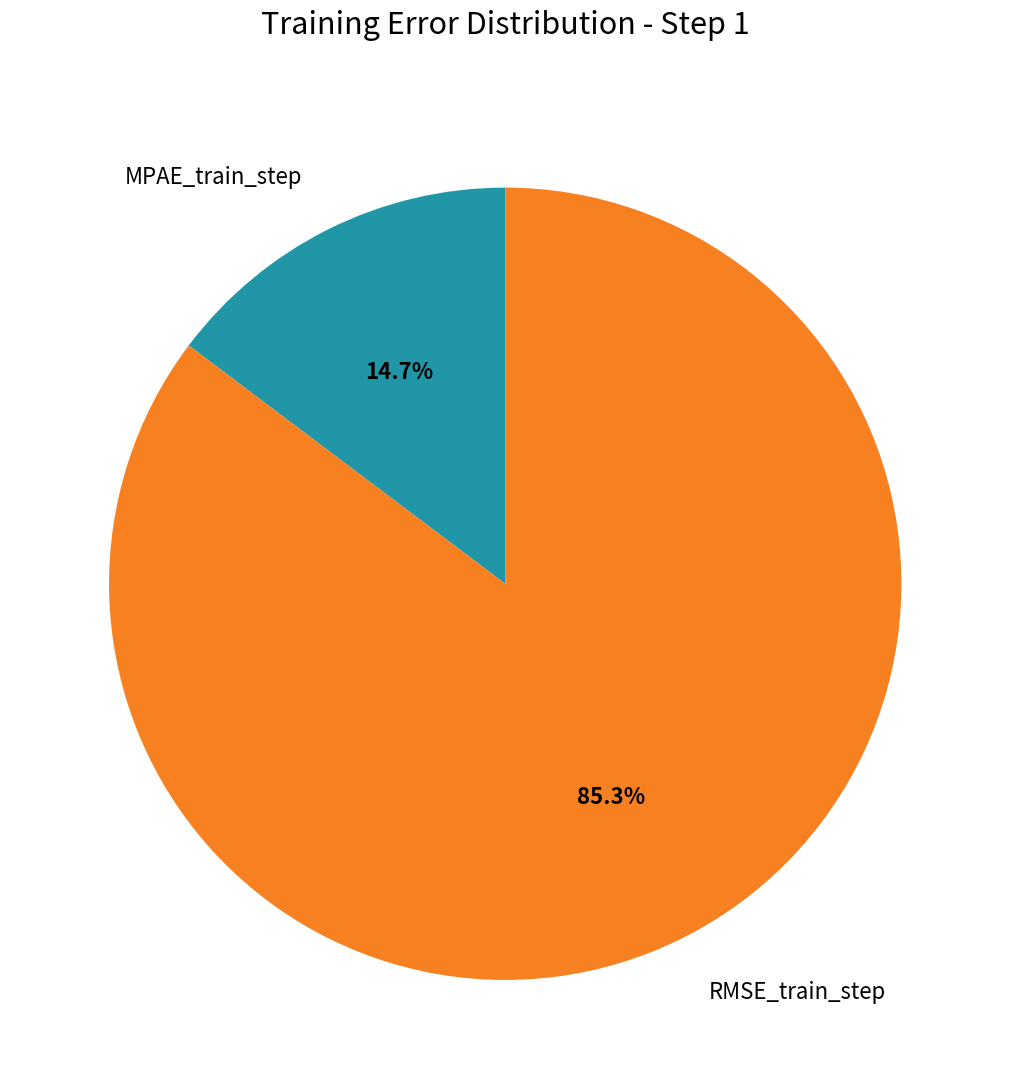

To the nearest percent, what portion does MPAE_train_step represent?

15%